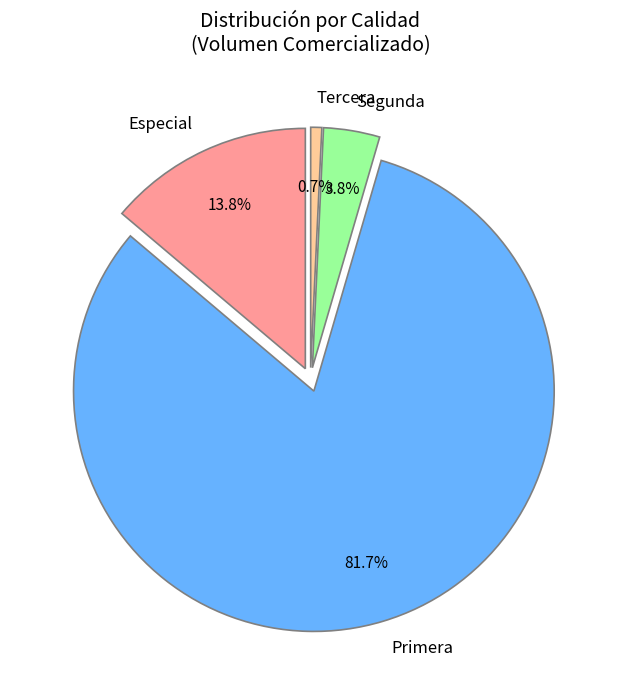

The Segunda slice represents 1% of the pie. True or false?

False